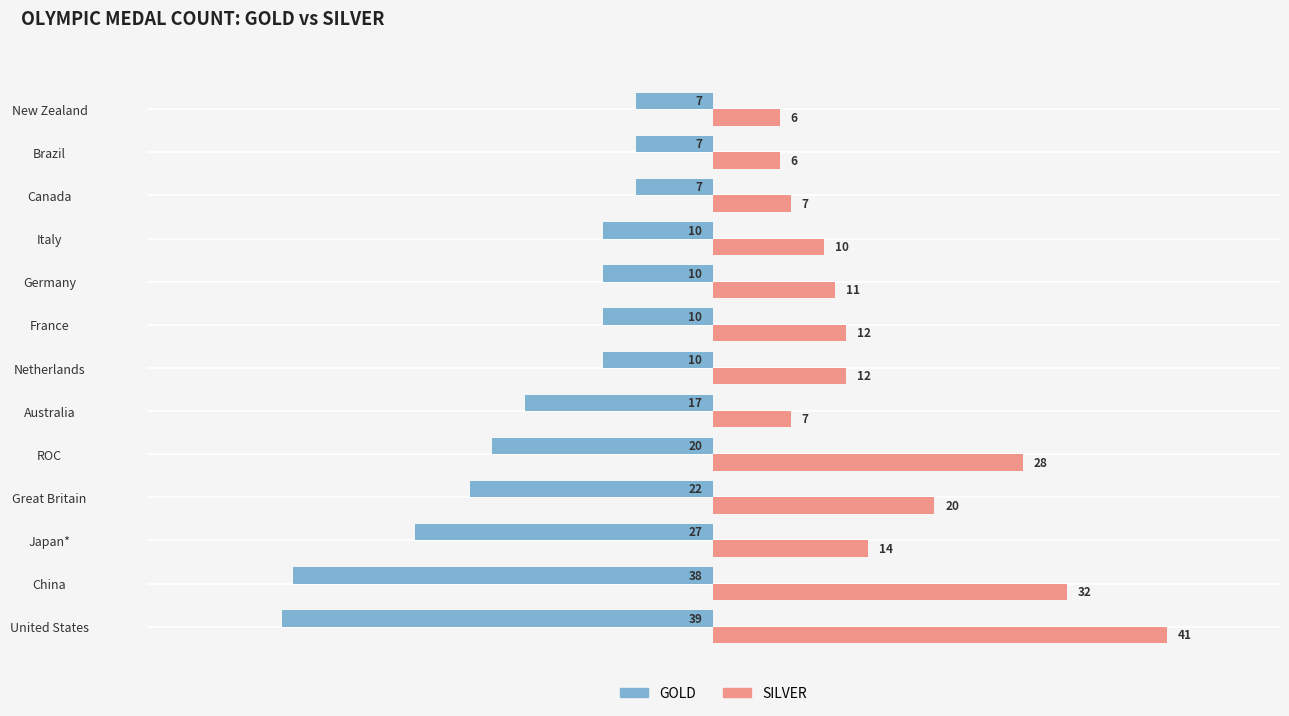

Where is GOLD nearest to the value -23?

Great Britain